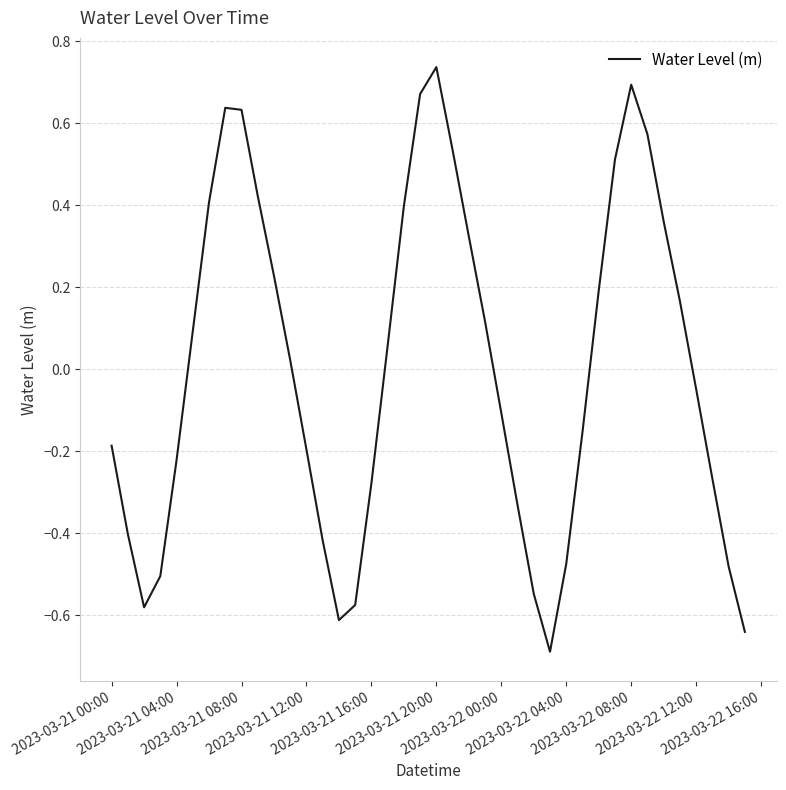

How many values are below zero?

20